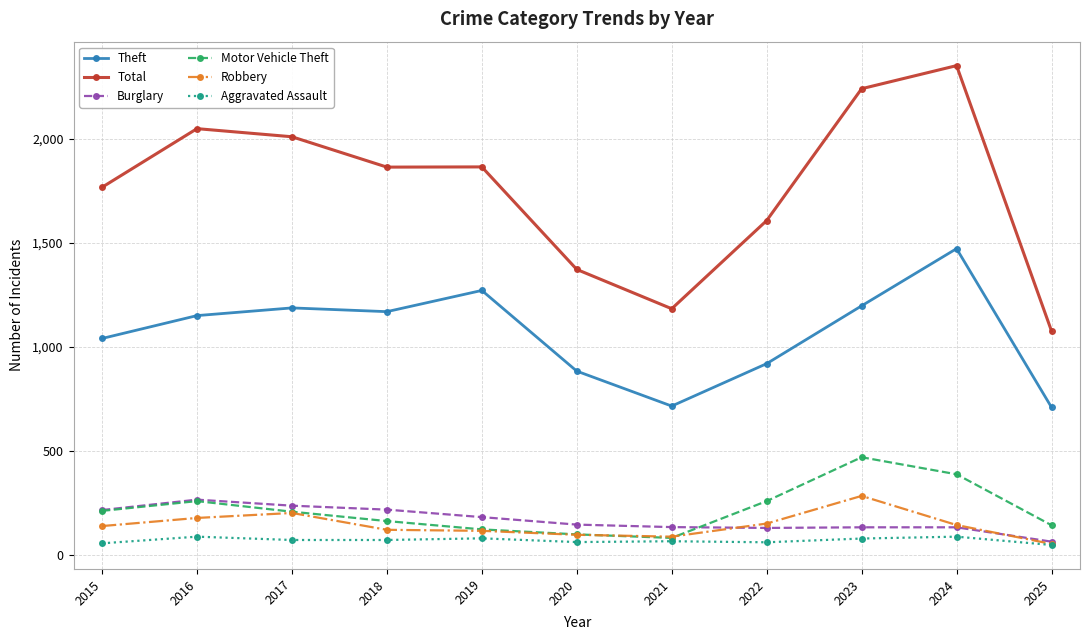

How many data points does each series have?

11